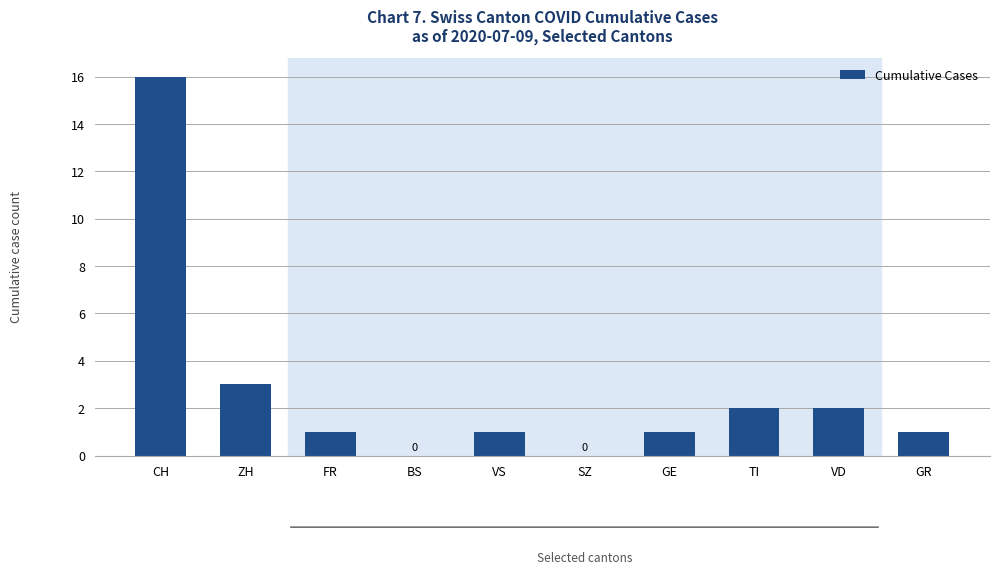

Is it true that the value at FR is 0?

False